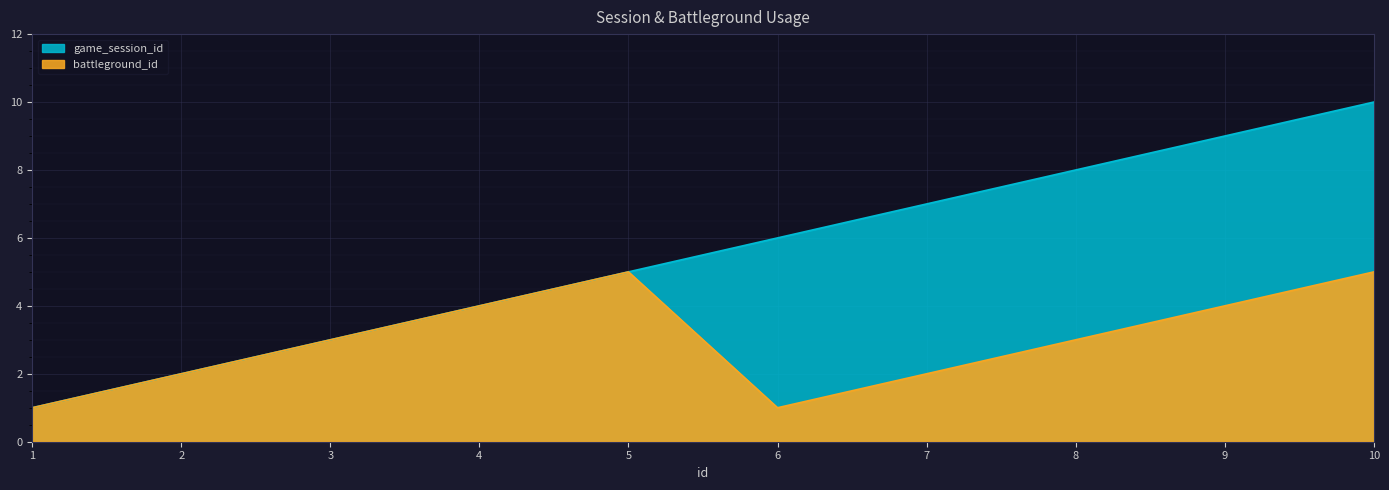

Is the value of game_session_id at 6 greater than the value of battleground_id at 9?

Yes